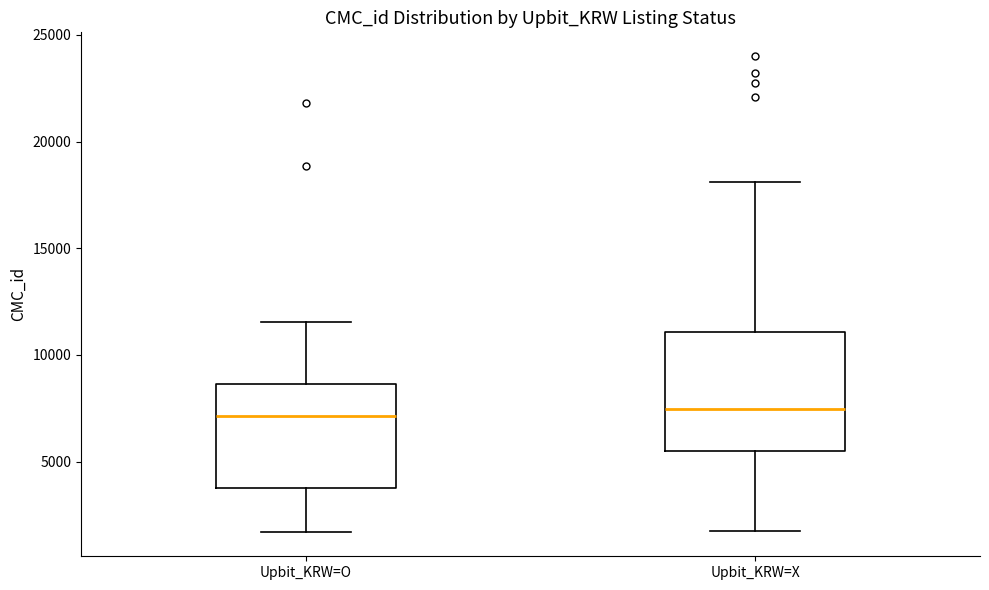

Which box is the tallest, from its lower edge to its upper edge?

Upbit_KRW=X